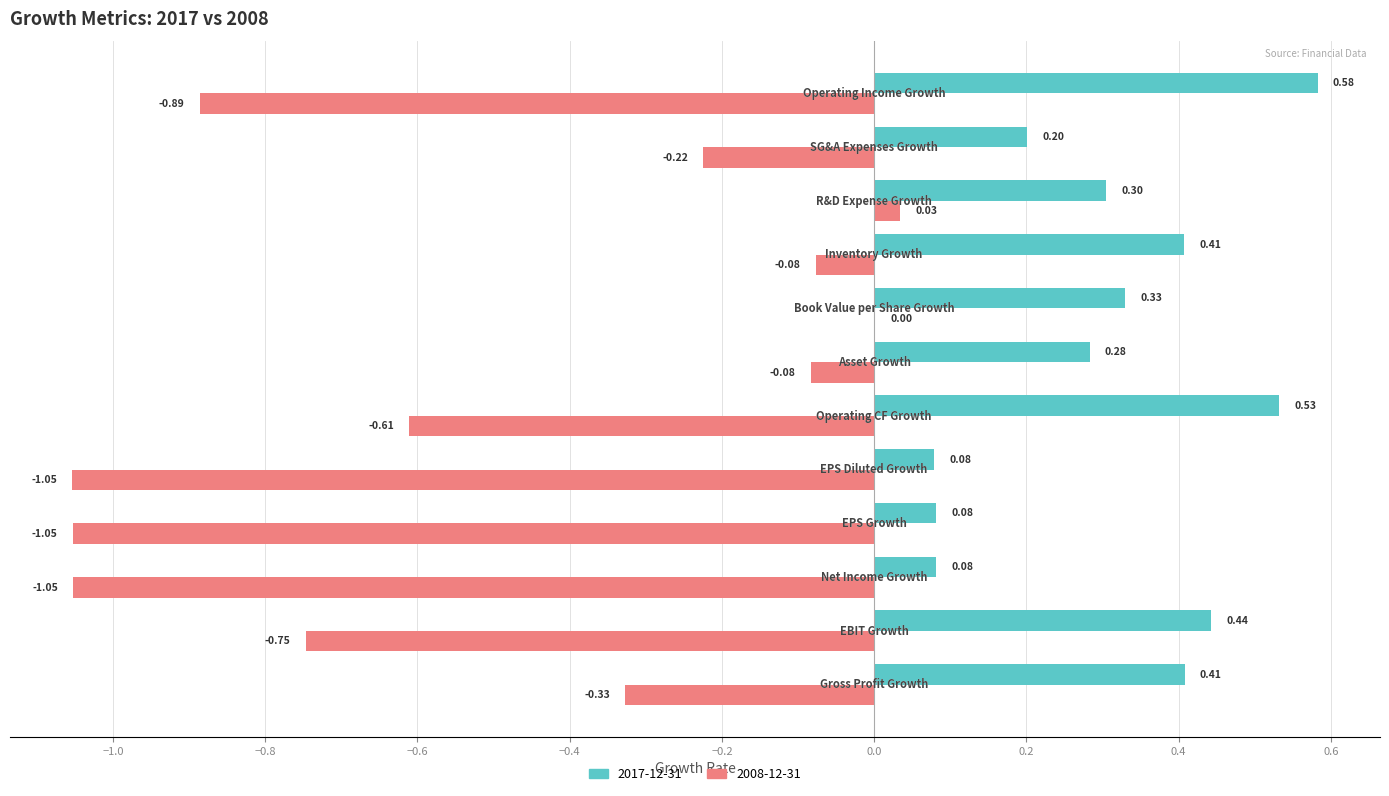

What is the sum of all 2017-12-31 values?

3.7